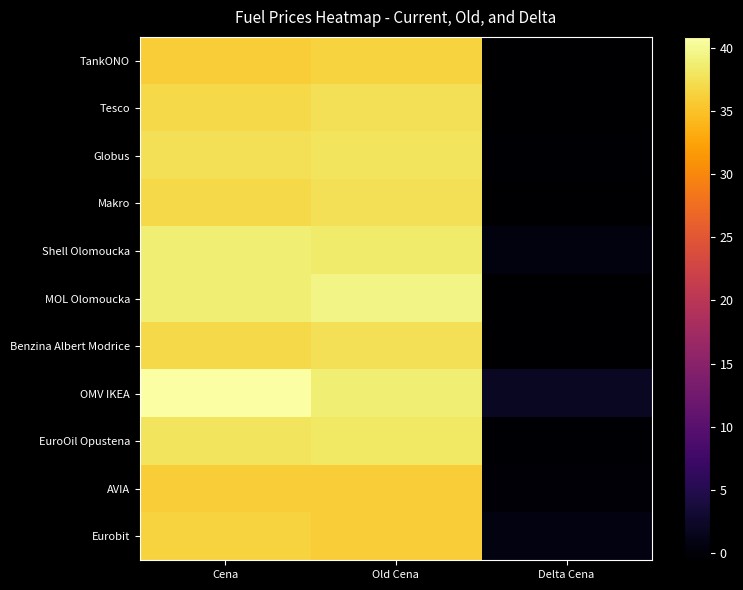

At Old Cena, list the series in order from smallest to largest.

AVIA, Eurobit, TankONO, Tesco, Makro, Benzina Albert Modrice, Globus, EuroOil Opustena, Shell Olomoucka, OMV IKEA, MOL Olomoucka